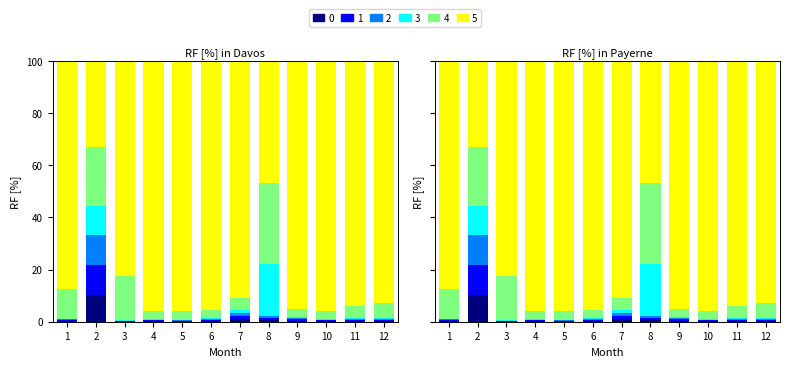

At which category is the sum across all series the highest?

1